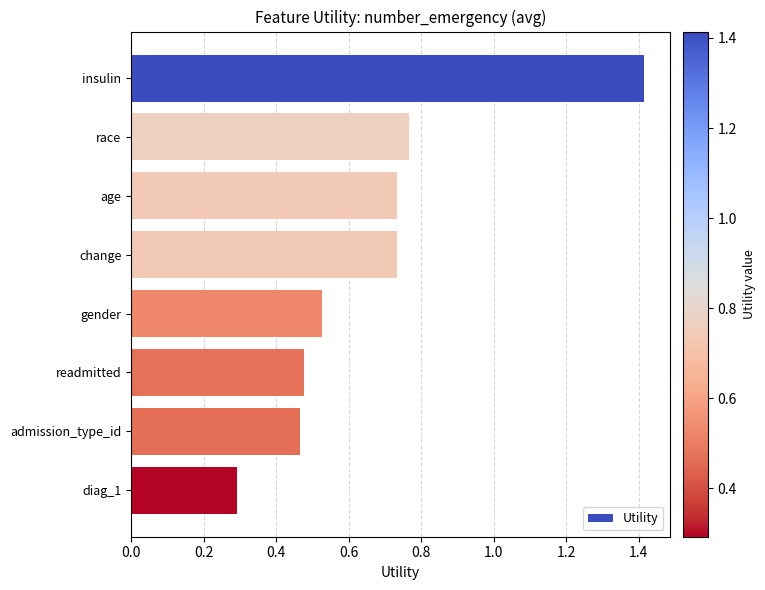

What is the label of the 3rd bar from the bottom?

readmitted